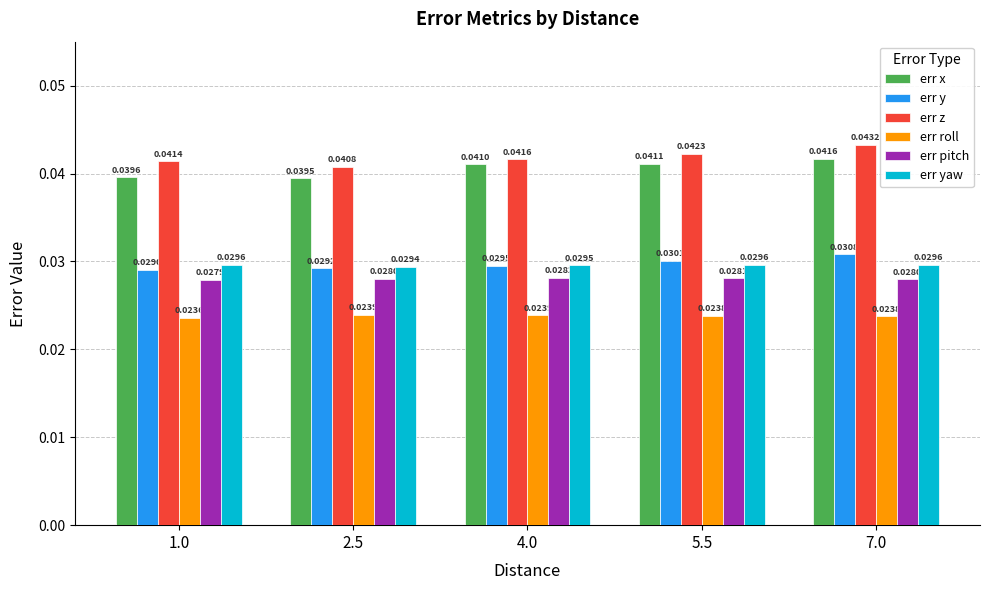

What is the sum of all err roll values?

0.1